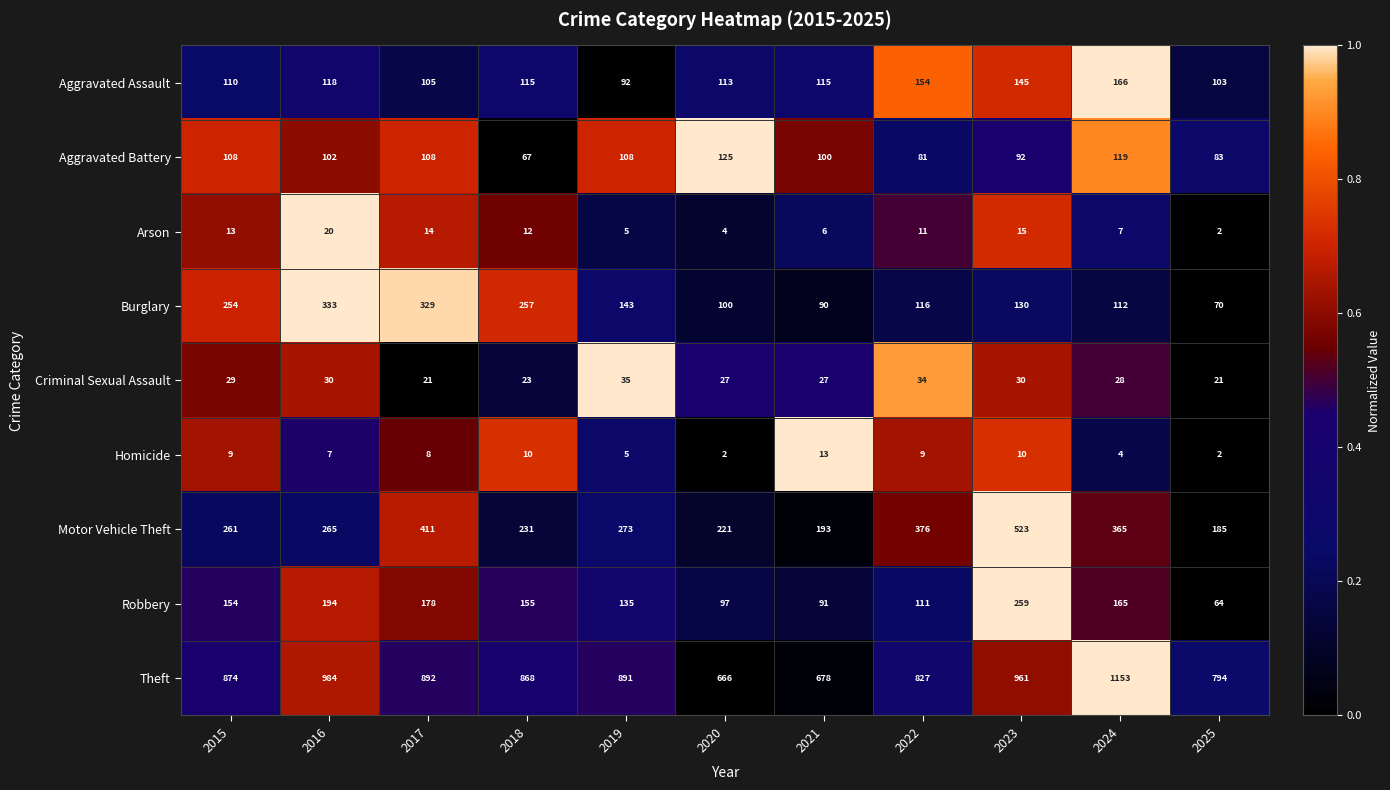

How many data points in Motor Vehicle Theft are less than 265?

5